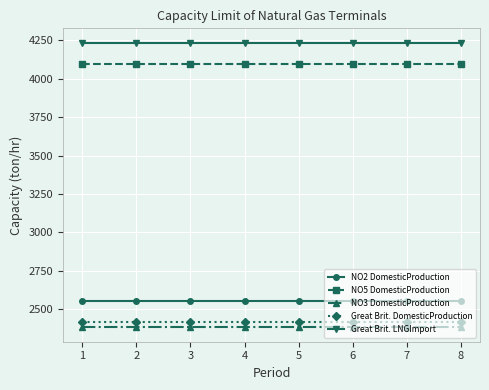

What is the difference between the highest and lowest values at 5?

1856.4